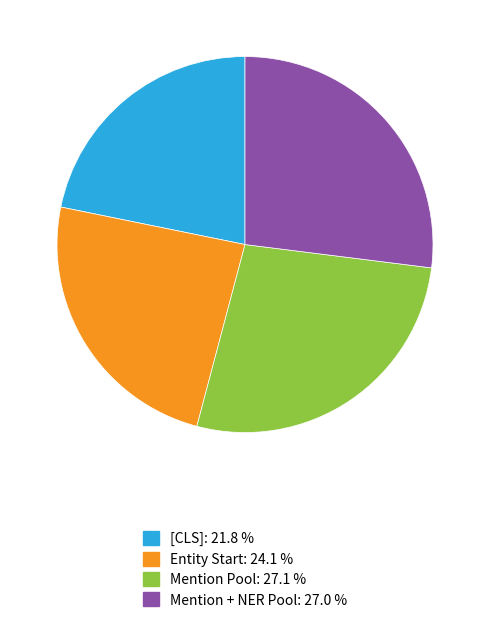

Which slice is the smallest?

[CLS]